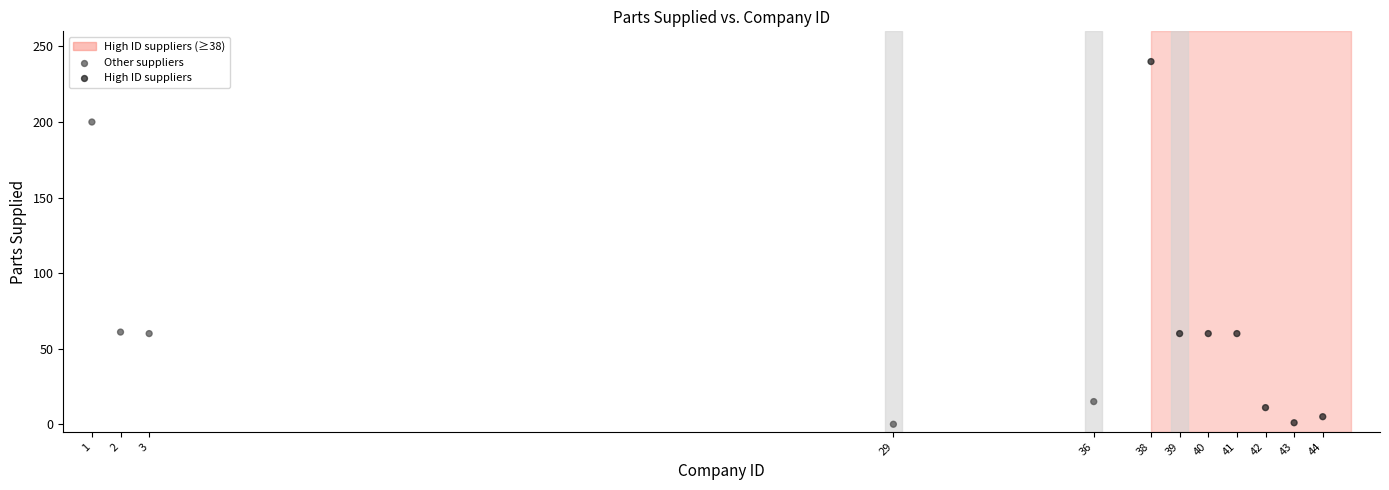

What is the range of X values (max minus min)?

43